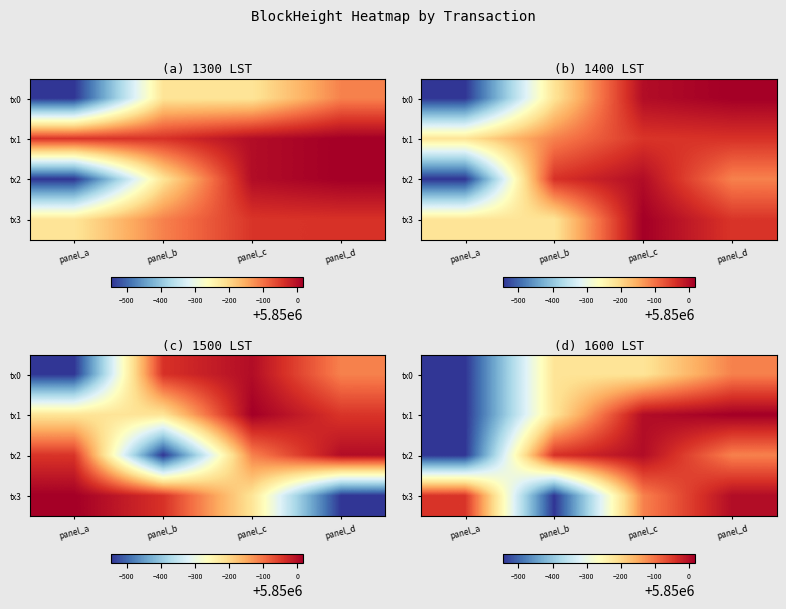

What is the average value of the tx1 series?

5849814